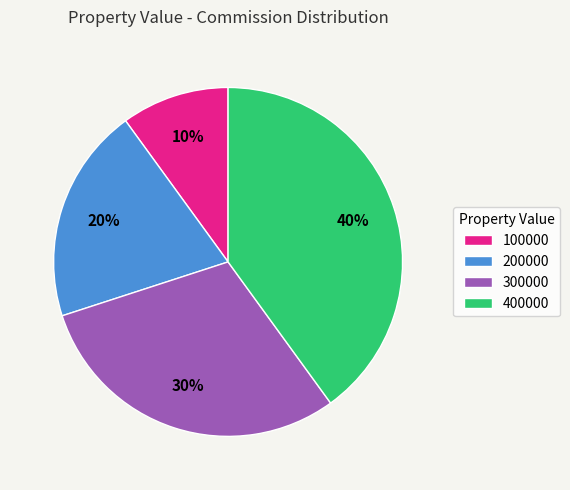

Which has a higher value, 200000 or 300000?

300000